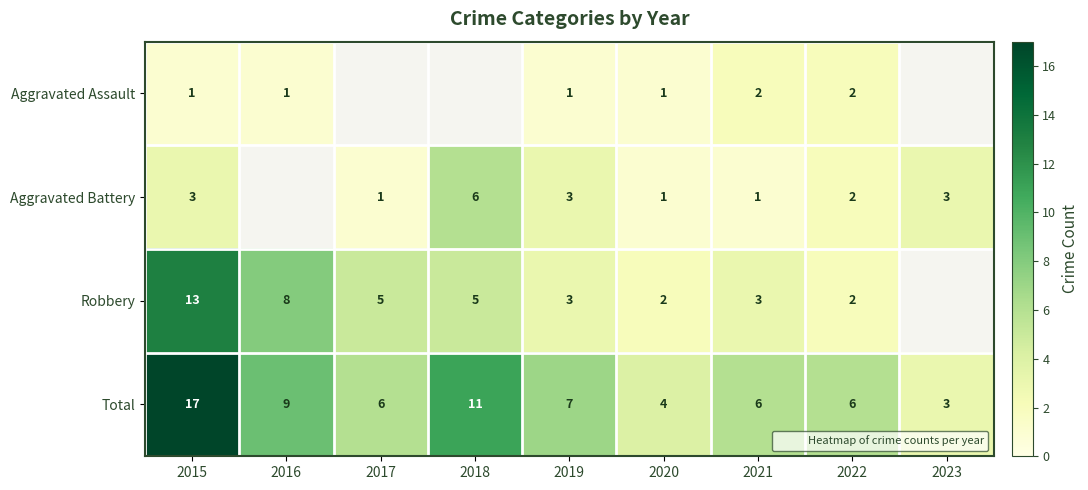

Which series has the largest total across all categories?

Total